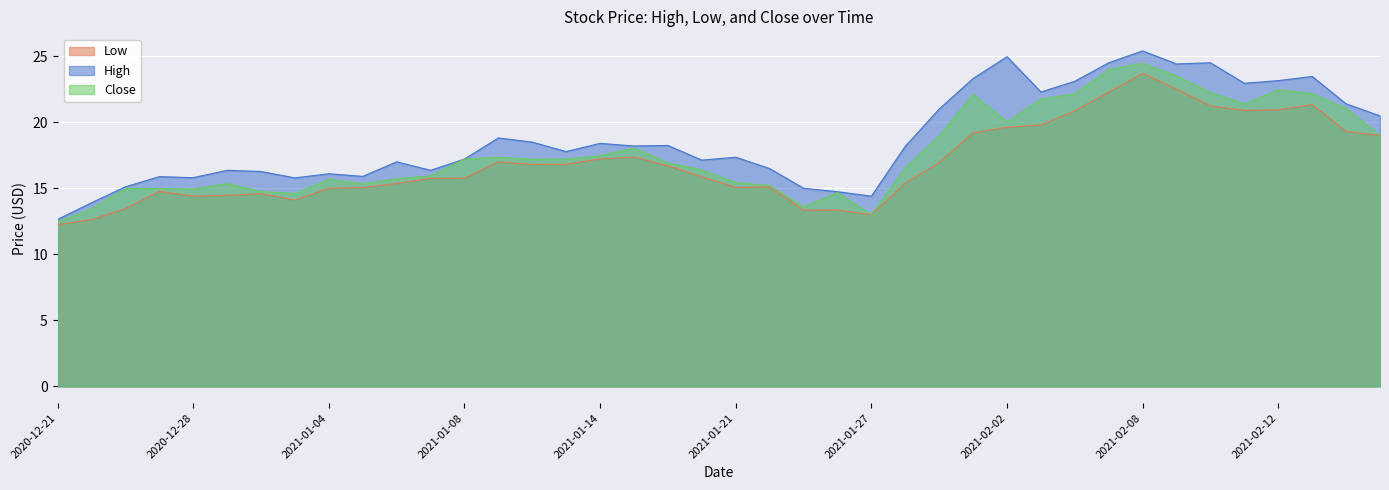

True or false: High has a value of 13.3 at 2021-02-17.

False